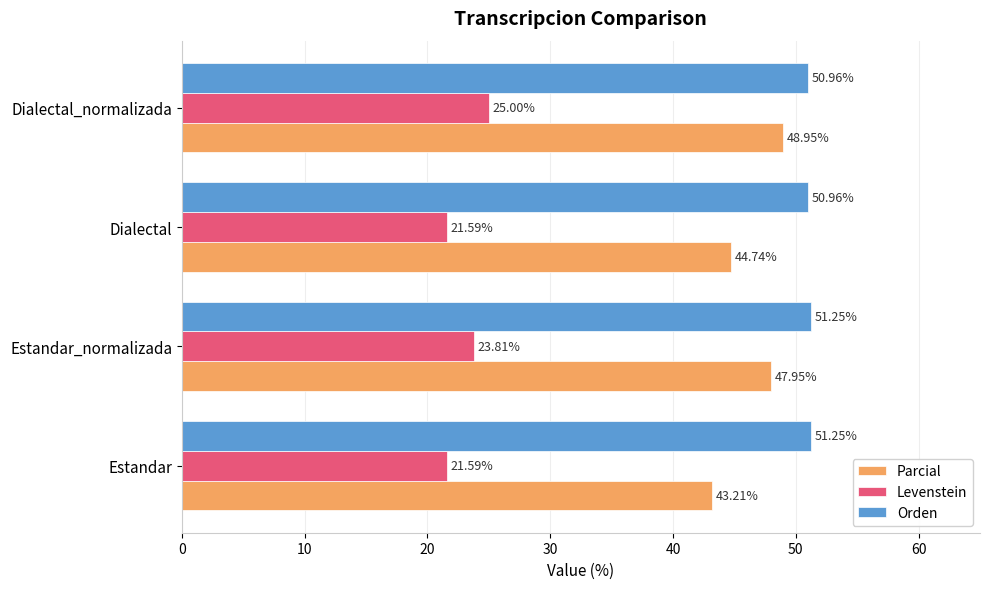

What is the total value across all series at Dialectal?

117.3